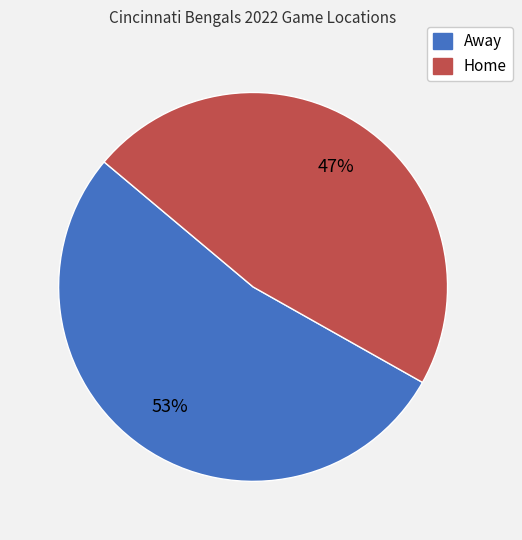

Approximately how many times larger is the value at Home compared to Away?

0.9